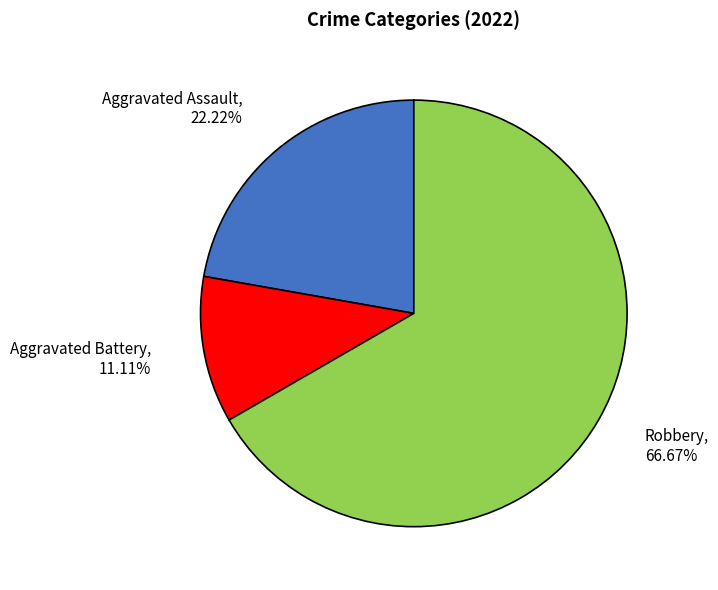

The Aggravated Assault slice represents 22% of the pie. True or false?

True